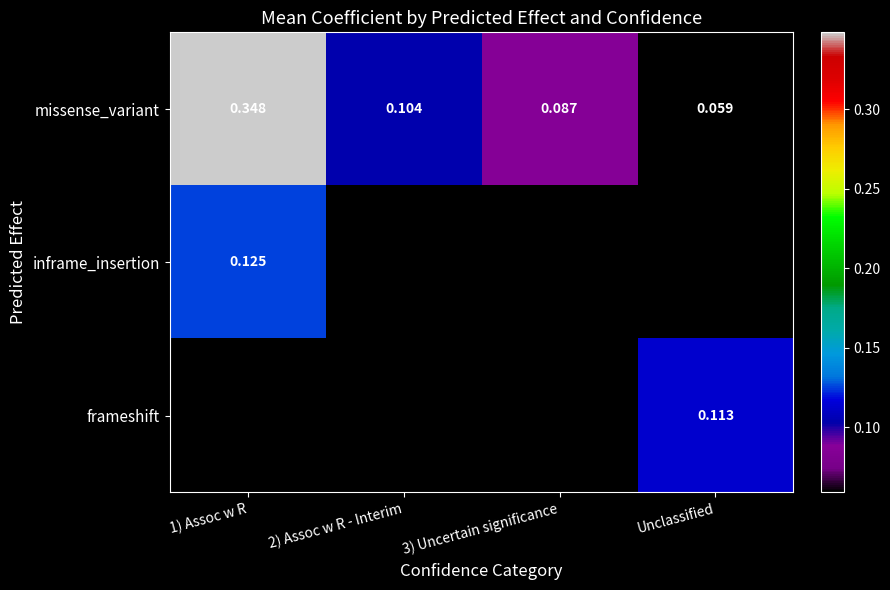

Where is missense_variant nearest to the value 0?

Unclassified